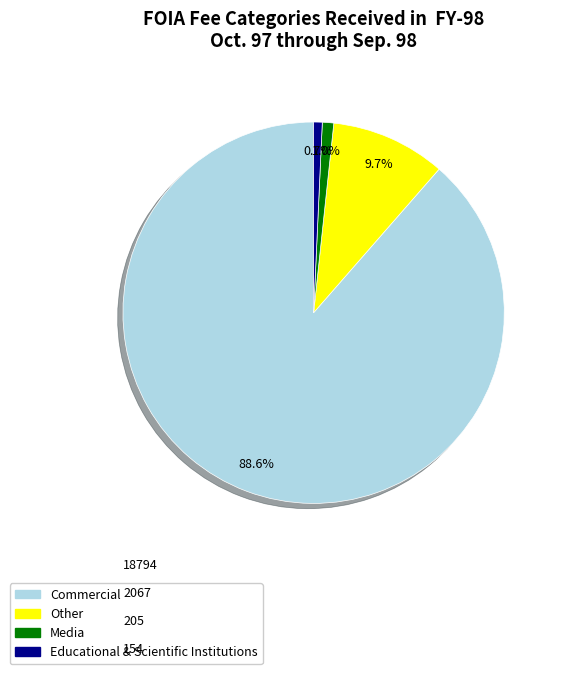

How many segments does this pie chart have?

4